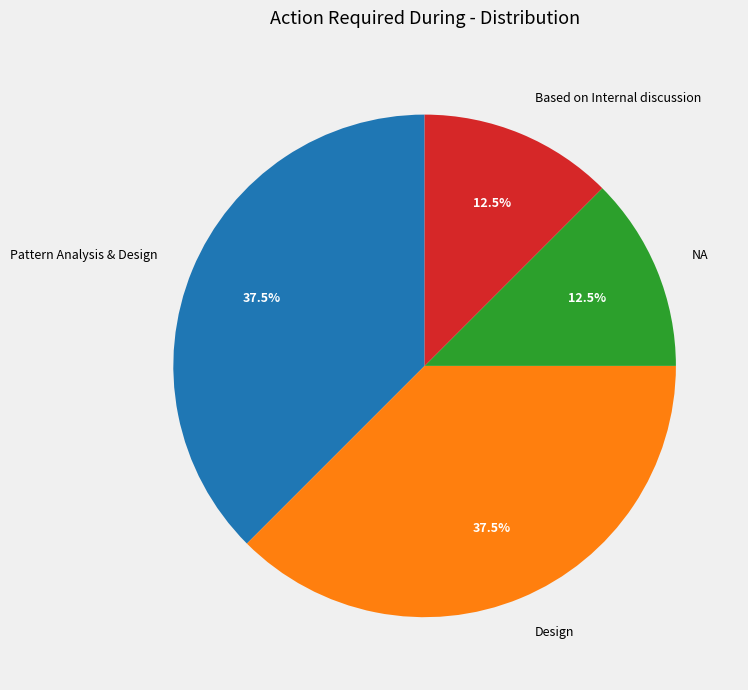

Is there a majority slice in this chart?

No